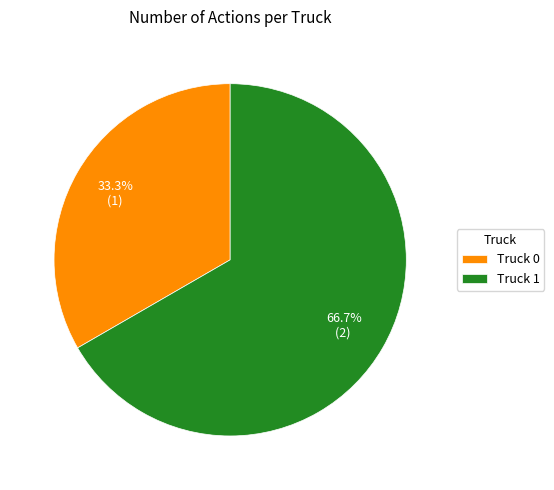

Combined, what portion of the pie is Truck 1 and Truck 0?

100.0%